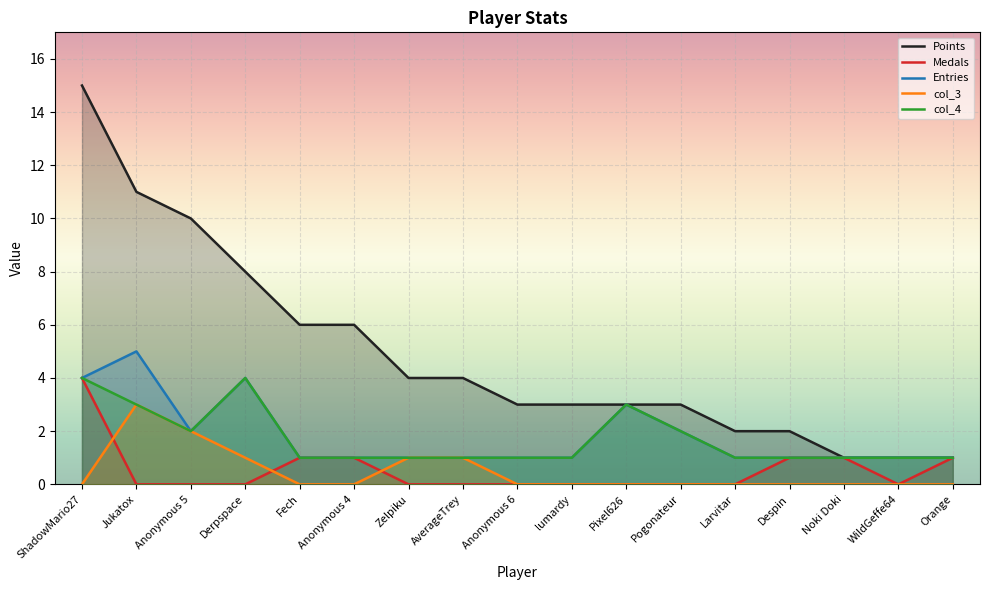

Rank the series by their maximum value, from highest to lowest.

Points, Entries, Medals, col_4, col_3